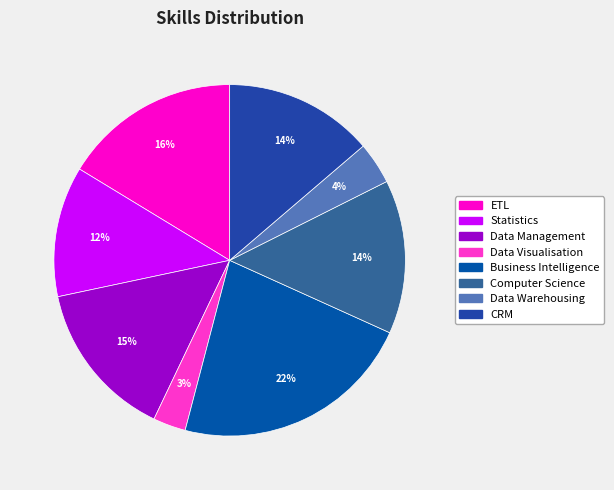

To the nearest percent, what percentage of the pie is Data Visualisation?

3%